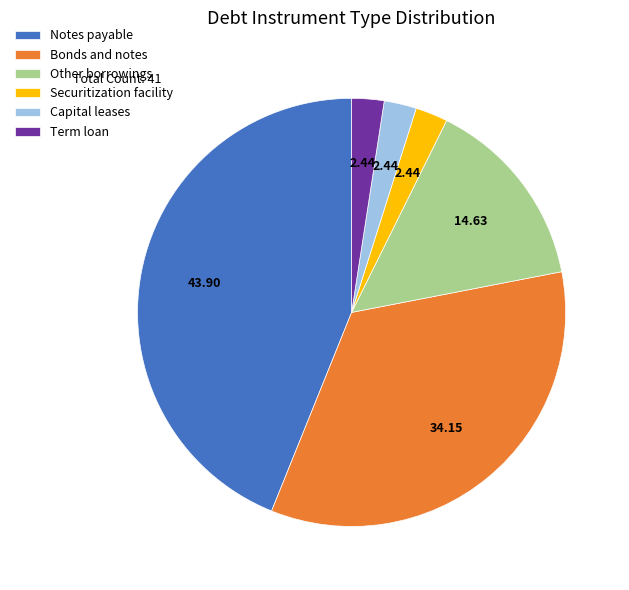

Which has a higher value, Other borrowings or Capital leases?

Other borrowings